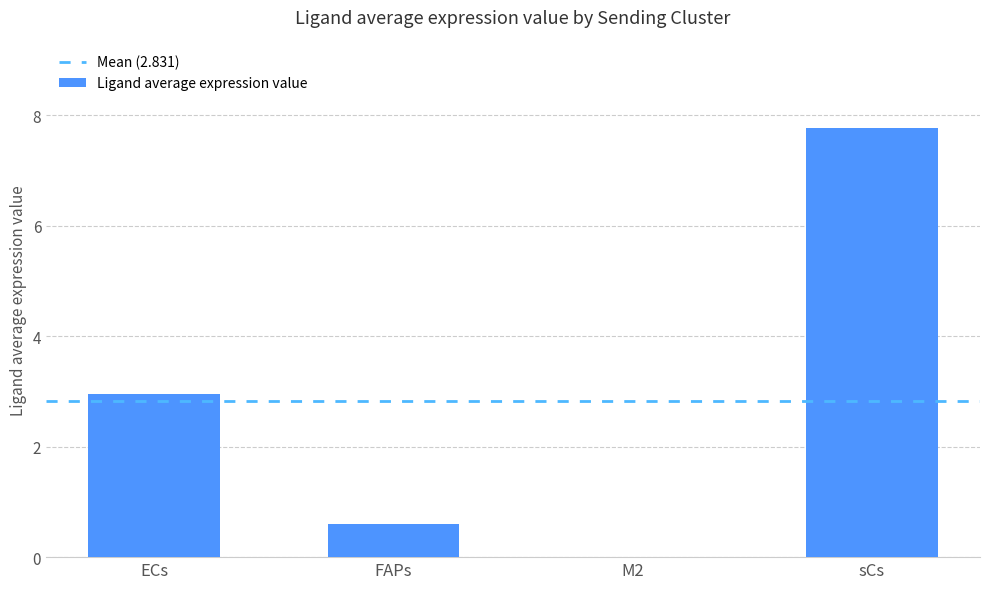

What is the change in value from FAPs to sCs?

+7.2